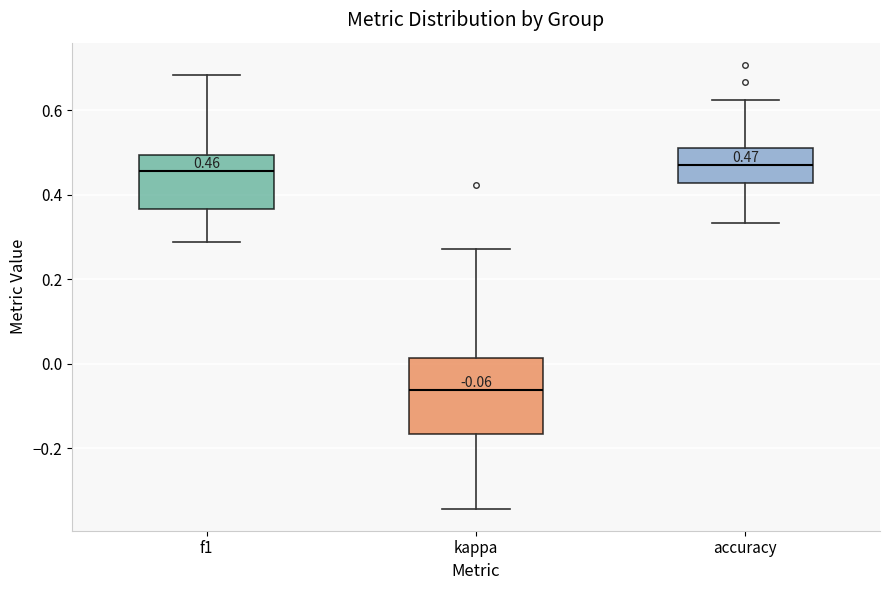

Comparing the boxes themselves (not the whiskers), which one is the tallest?

kappa